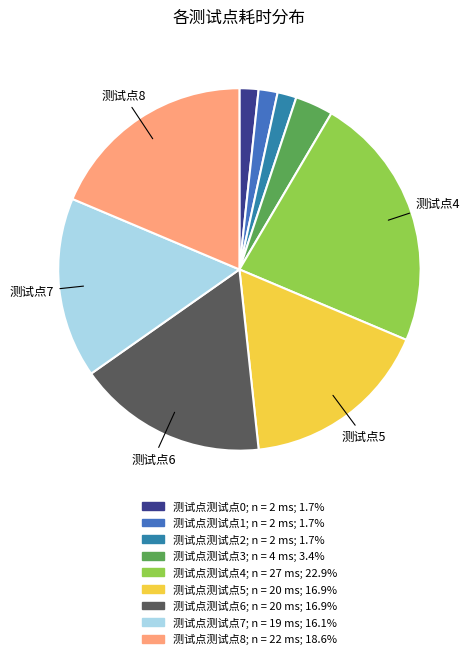

To the nearest percent, what is the difference between the largest and smallest slice percentages?

21%